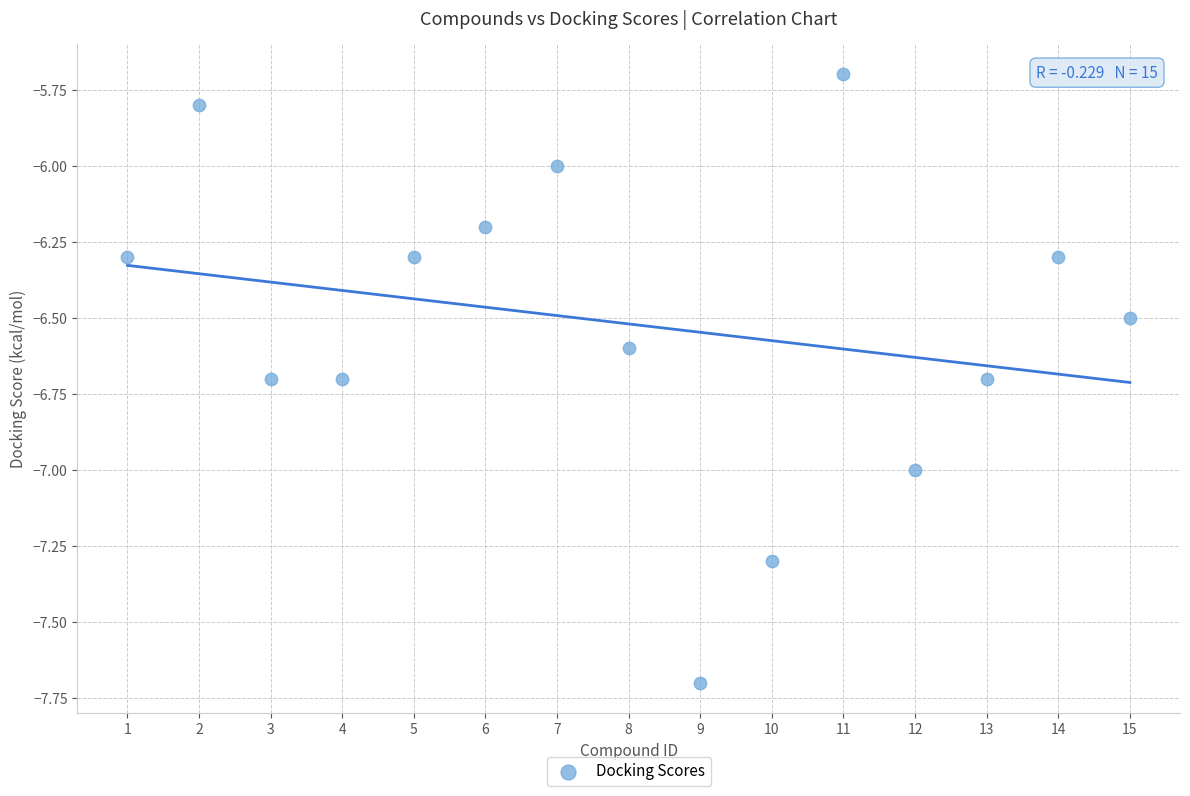

What is the range of Y values (max minus min)?

2.0